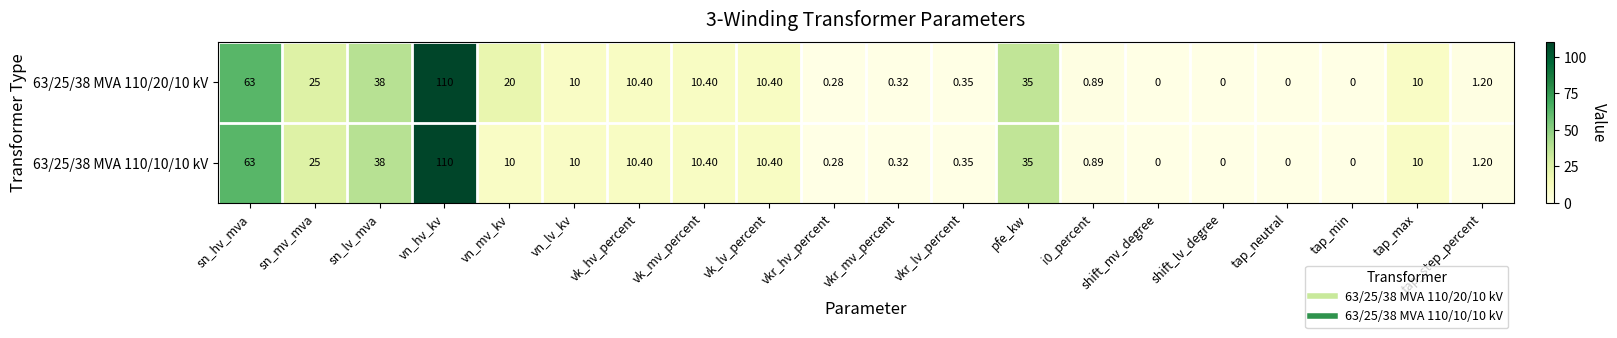

At which category is the sum across all series the highest?

vn_hv_kv